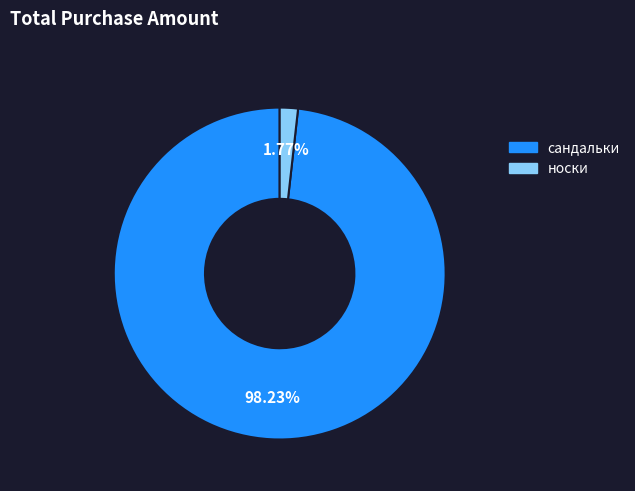

To the nearest percent, what is the average slice percentage?

50%